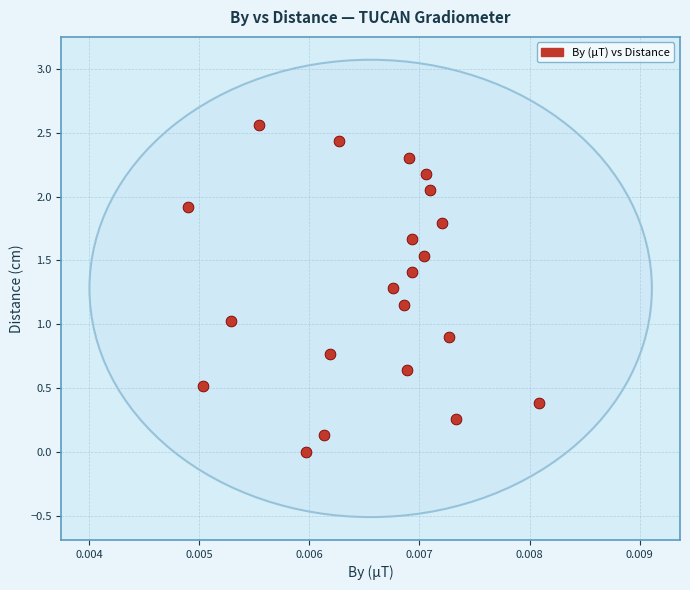

What is the range of Y values (max minus min)?

2.6